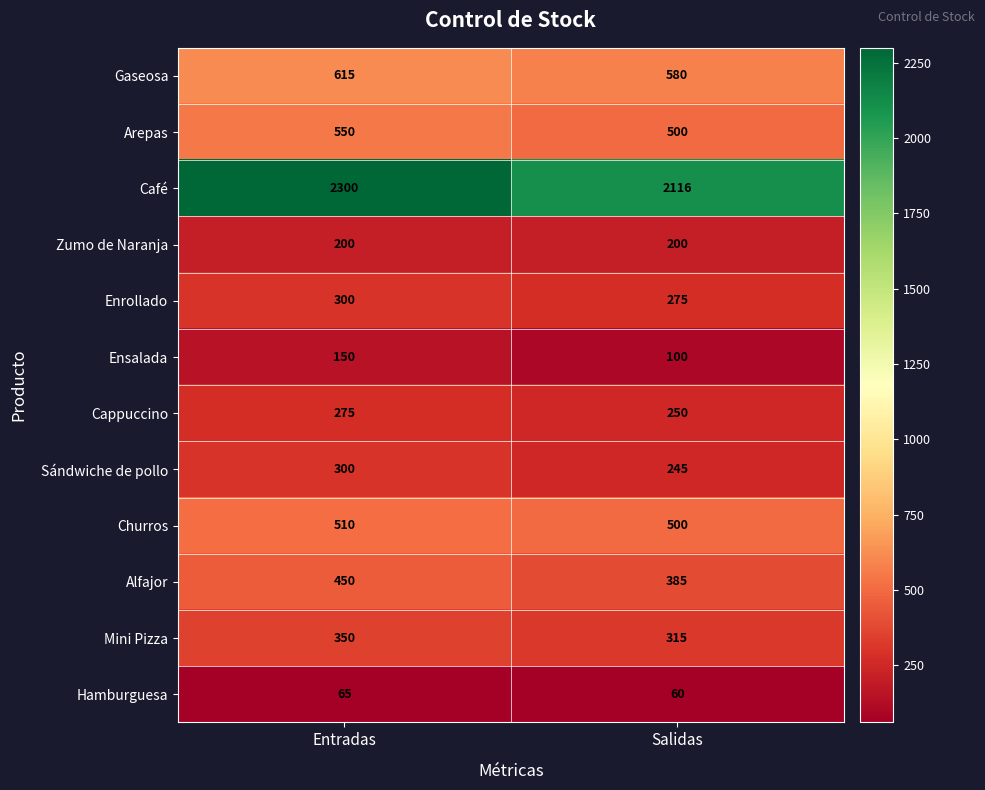

What is the spread (max minus min) of values at Salidas?

2056